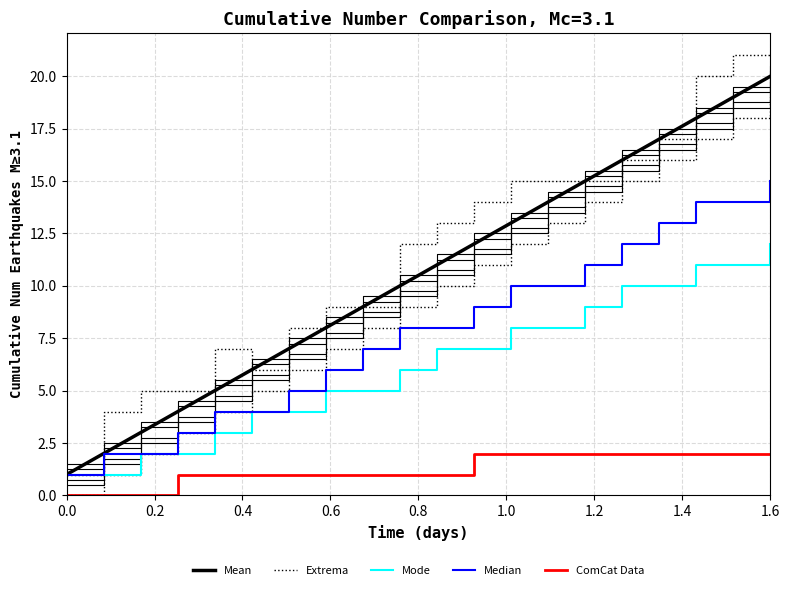

What is the sum of all ComCat Data values?

26